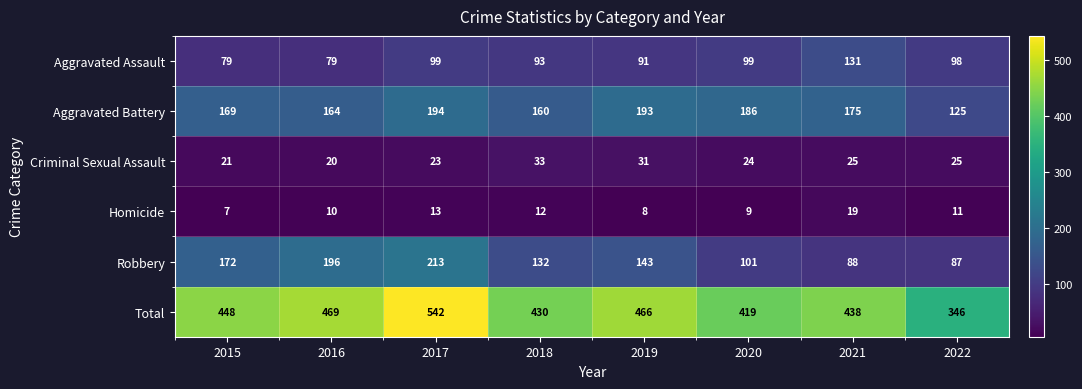

What value does the Robbery series have at 2015, to the nearest 50?

150